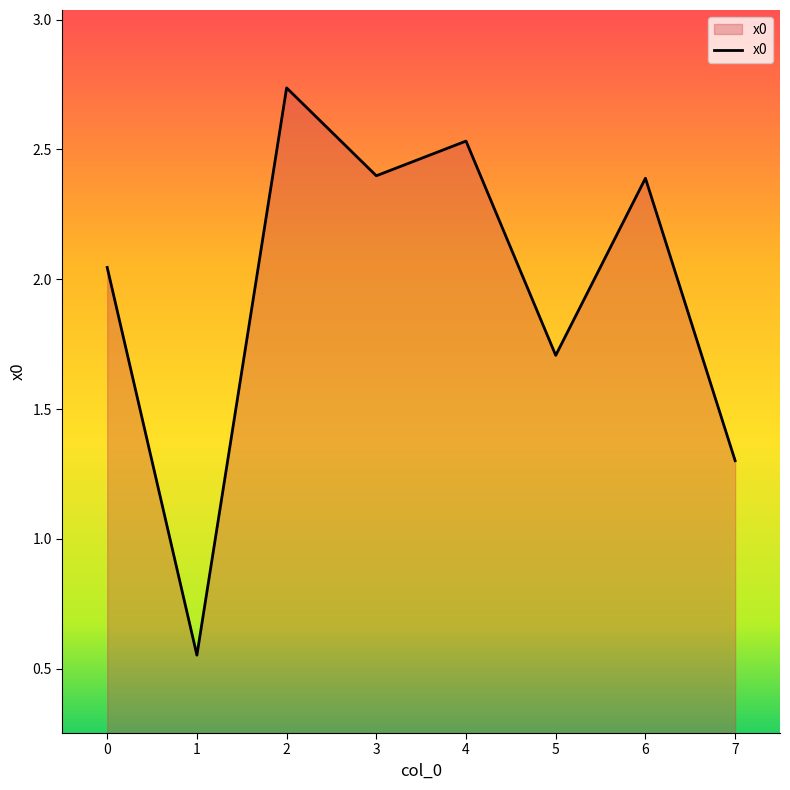

The chart shows a value of 2.4 at 3. True or false?

True